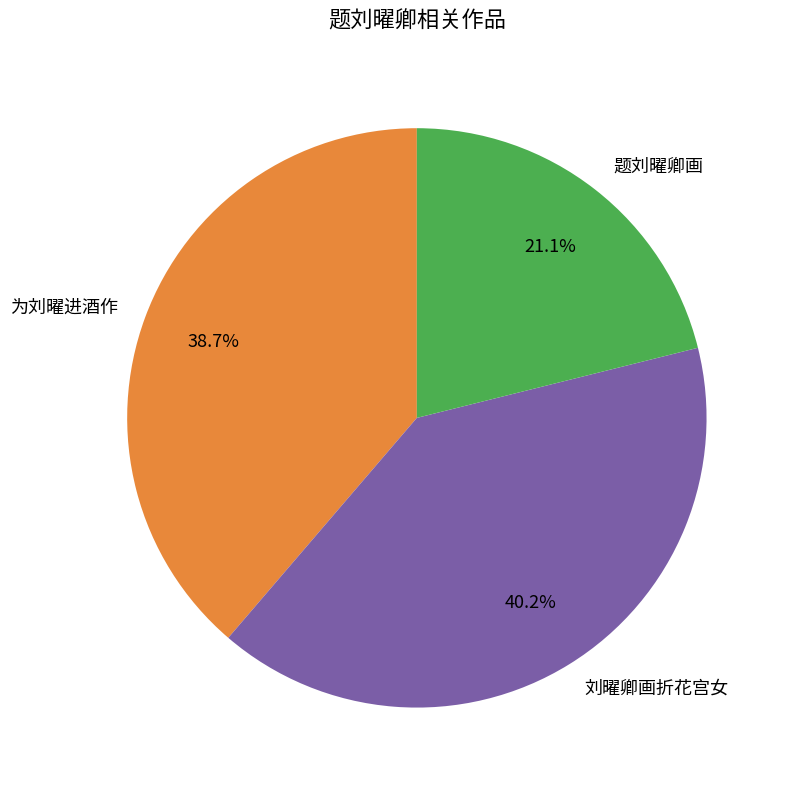

True or false: 刘曜卿画折花宫女 accounts for 52% of the total.

False